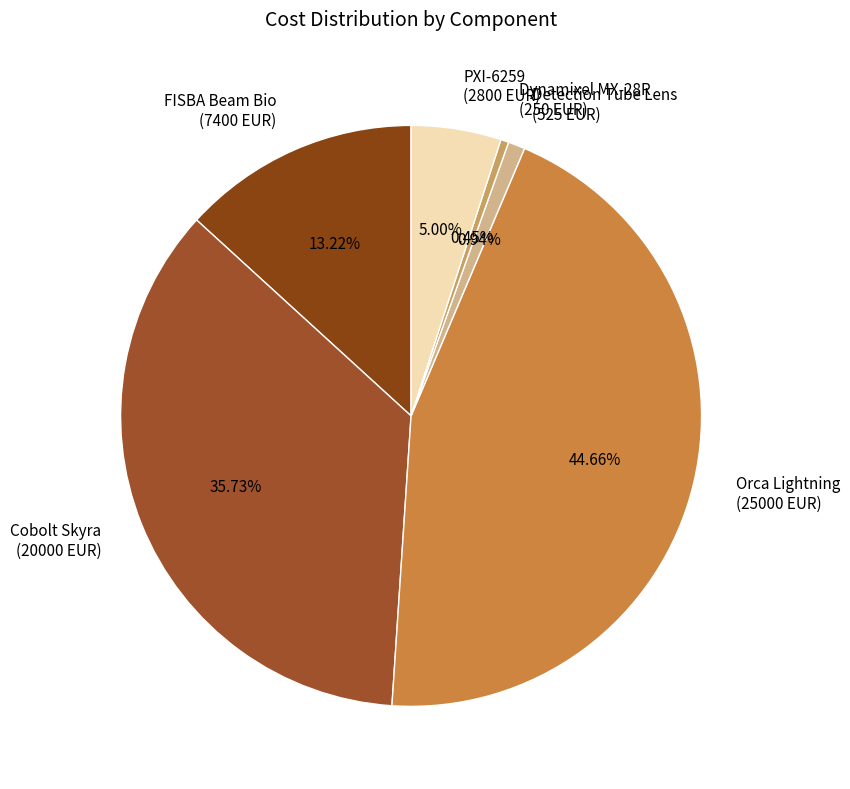

Does PXI-6259 (2800 EUR) represent more than half of the total?

No